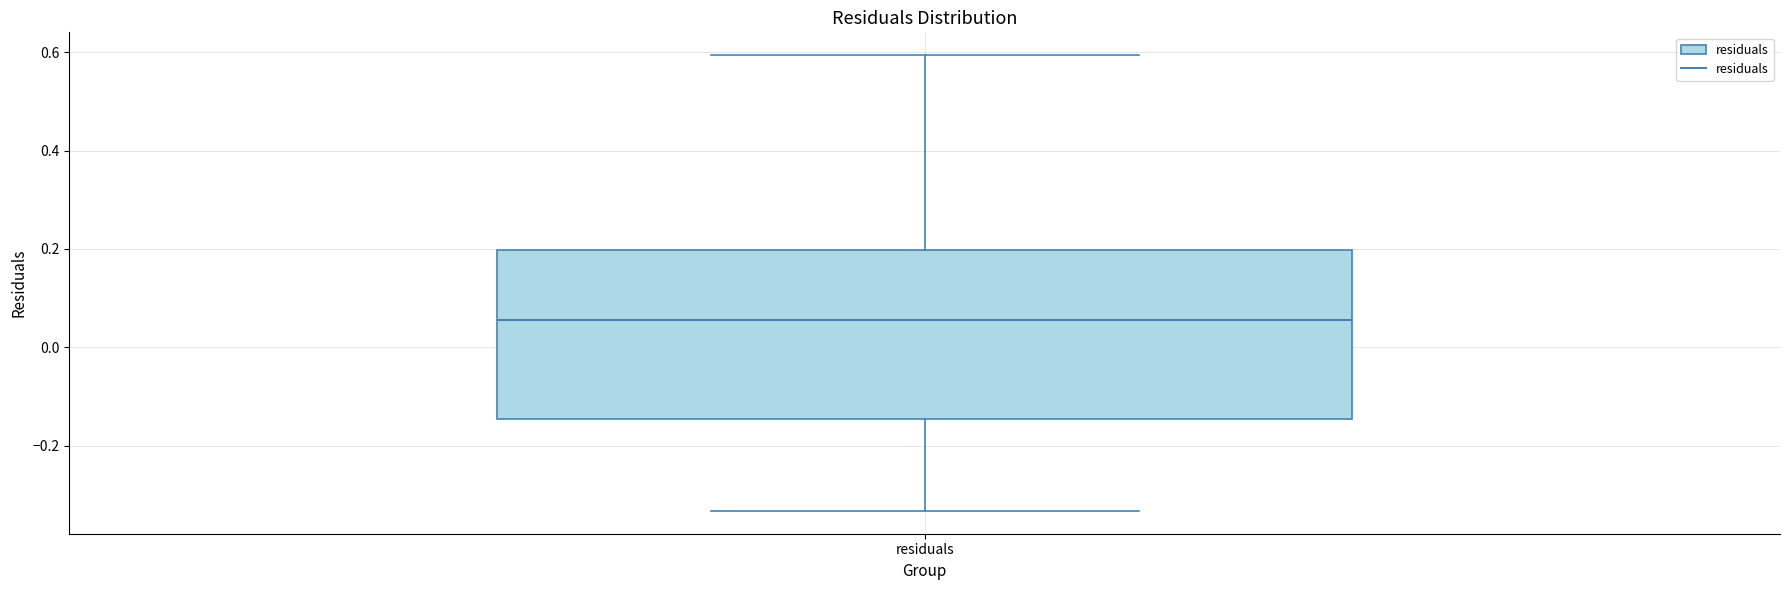

Where is the upper edge of the box for residuals on the y-axis? The values are not printed on the chart, so give them approximately, as read against the axis.

0.20